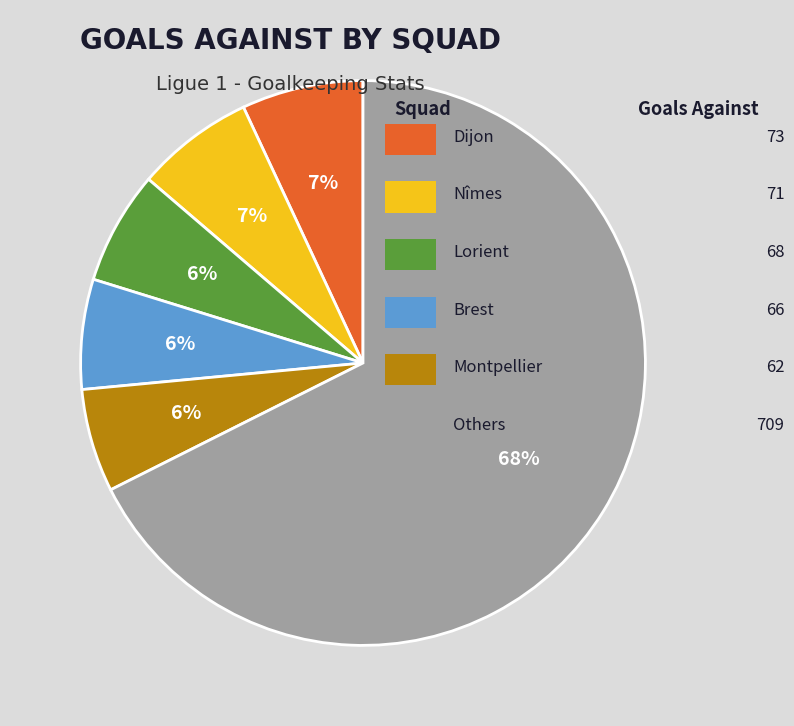

Is there any slice that represents more than half of the pie?

Yes